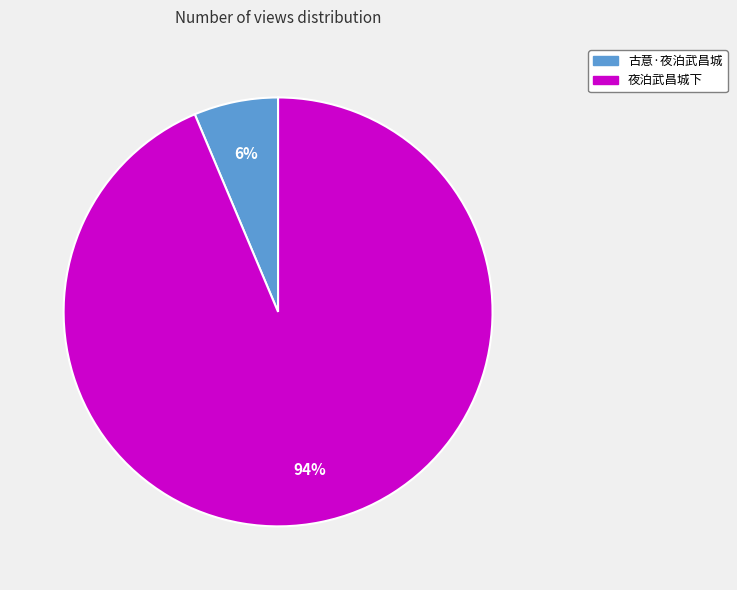

Which category has the smallest portion of the pie?

古意·夜泊武昌城